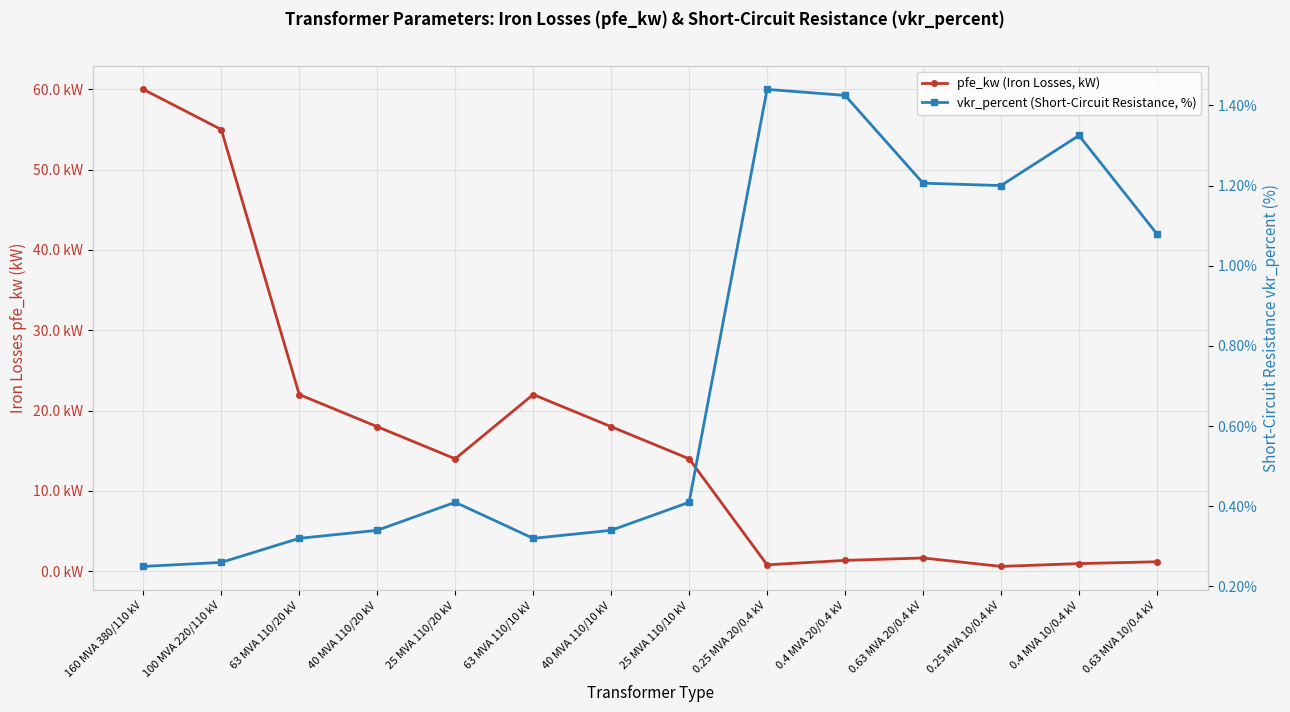

Where is the first local maximum for vkr_percent (Short-Circuit Resistance, %)?

25 MVA 110/20 kV